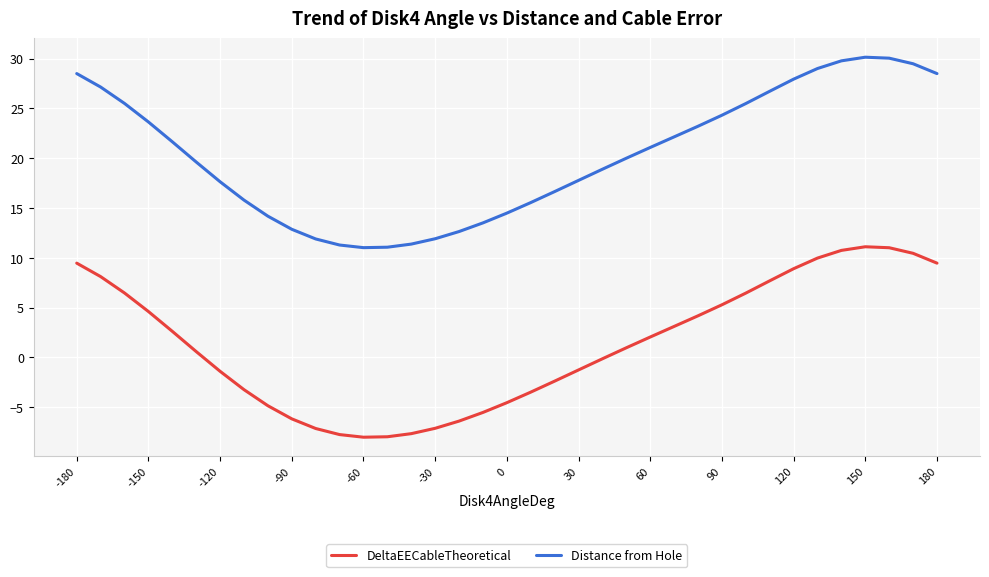

True or false: DeltaEECableTheoretical and Distance from Hole intersect in this chart.

False